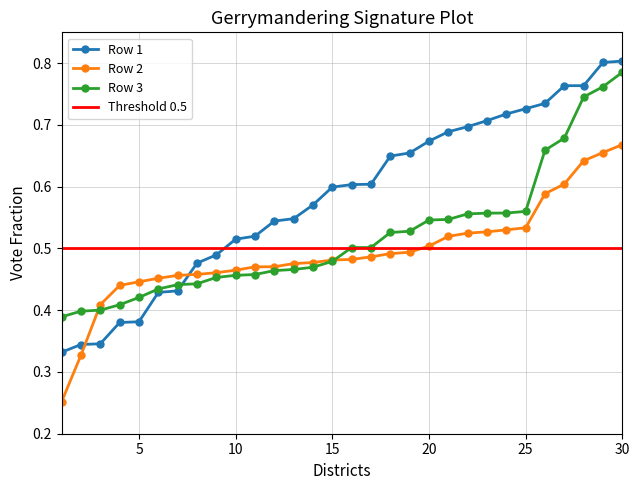

Does the chart display data point markers on the line(s)?

Yes